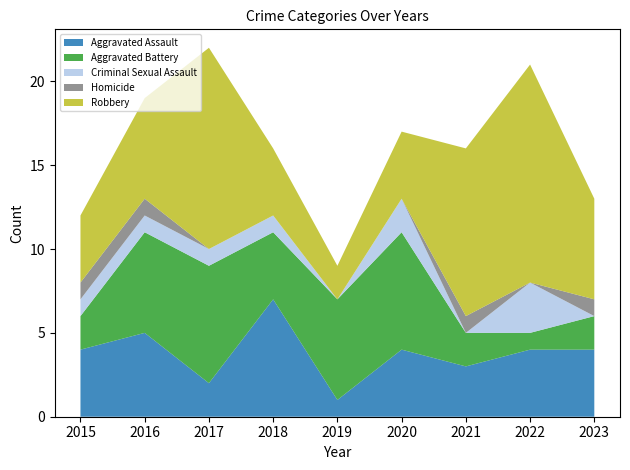

Reading left to right, transcribe all the data shown in this chart.

Aggravated Assault: 2015=4	2016=5	2017=2	2018=7	2019=1	2020=4	2021=3	2022=4	2023=4
Aggravated Battery: 2015=2	2016=6	2017=7	2018=4	2019=6	2020=7	2021=2	2022=1	2023=2
Criminal Sexual Assault: 2015=1	2016=1	2017=1	2018=1	2019=0	2020=2	2021=0	2022=3	2023=0
Homicide: 2015=1	2016=1	2017=0	2018=0	2019=0	2020=0	2021=1	2022=0	2023=1
Robbery: 2015=4	2016=6	2017=12	2018=4	2019=2	2020=4	2021=10	2022=13	2023=6